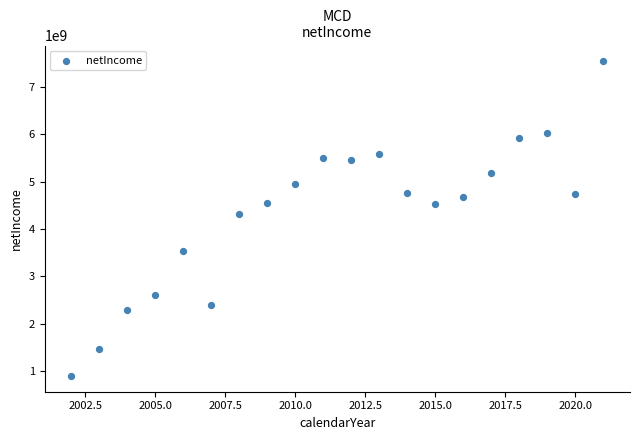

What Y value in the scatter plot is closest to 4219350000?

4313200000